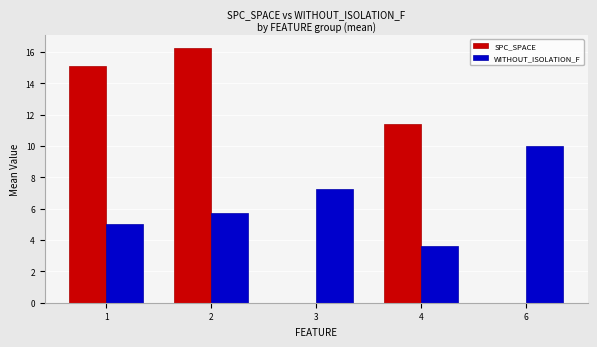

Between 2 and 4, which series saw the biggest shift?

SPC_SPACE